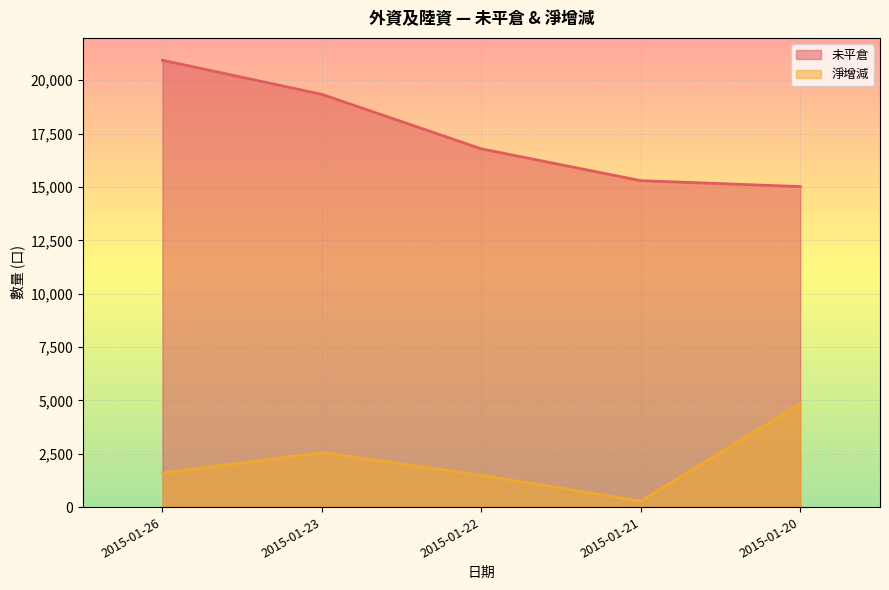

Count the number of data series in this chart.

2